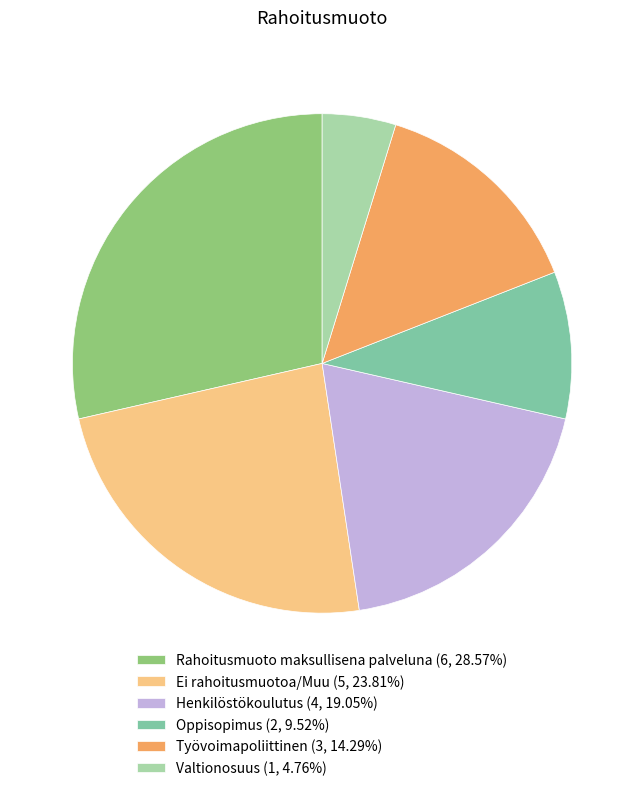

Is Oppisopimus (2, 9.52%) the majority of the pie?

No